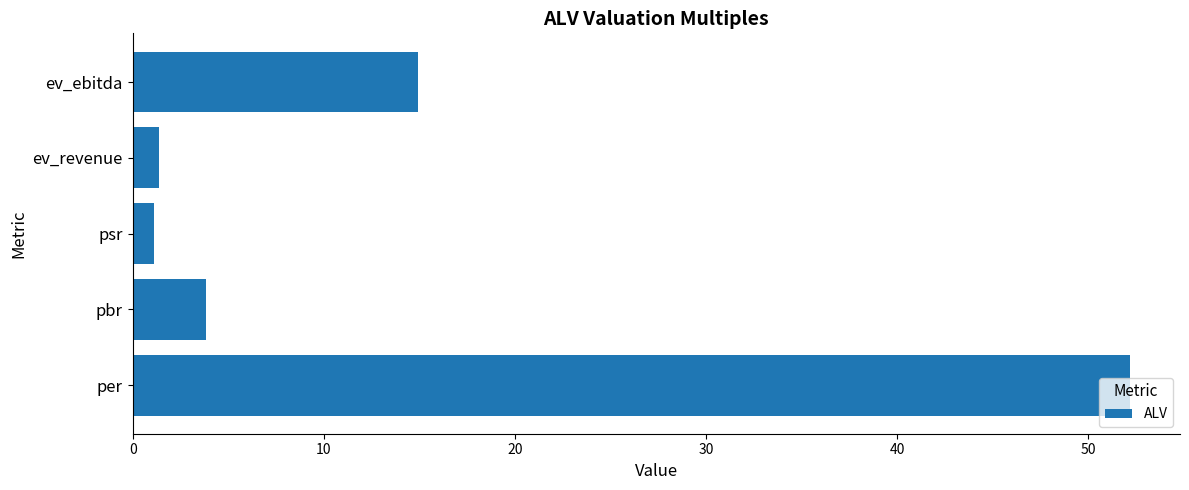

What is the change in value from pbr to ev_revenue?

-2.5